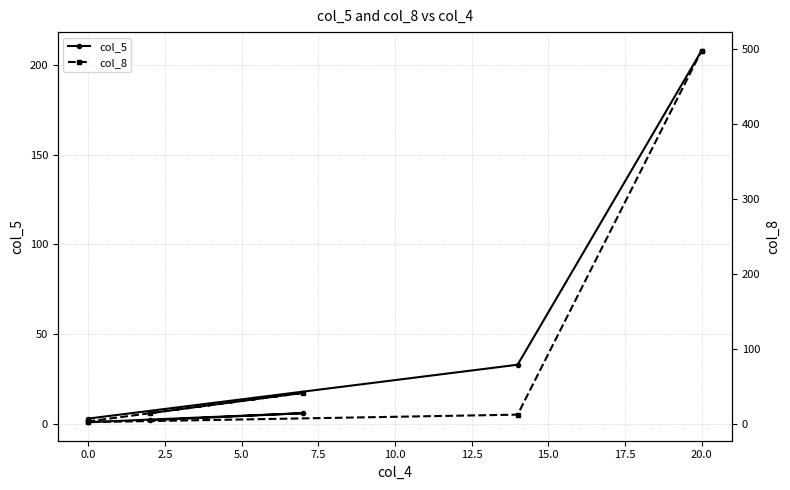

True or false: col_5 has more than 0 points higher than both neighbors.

True